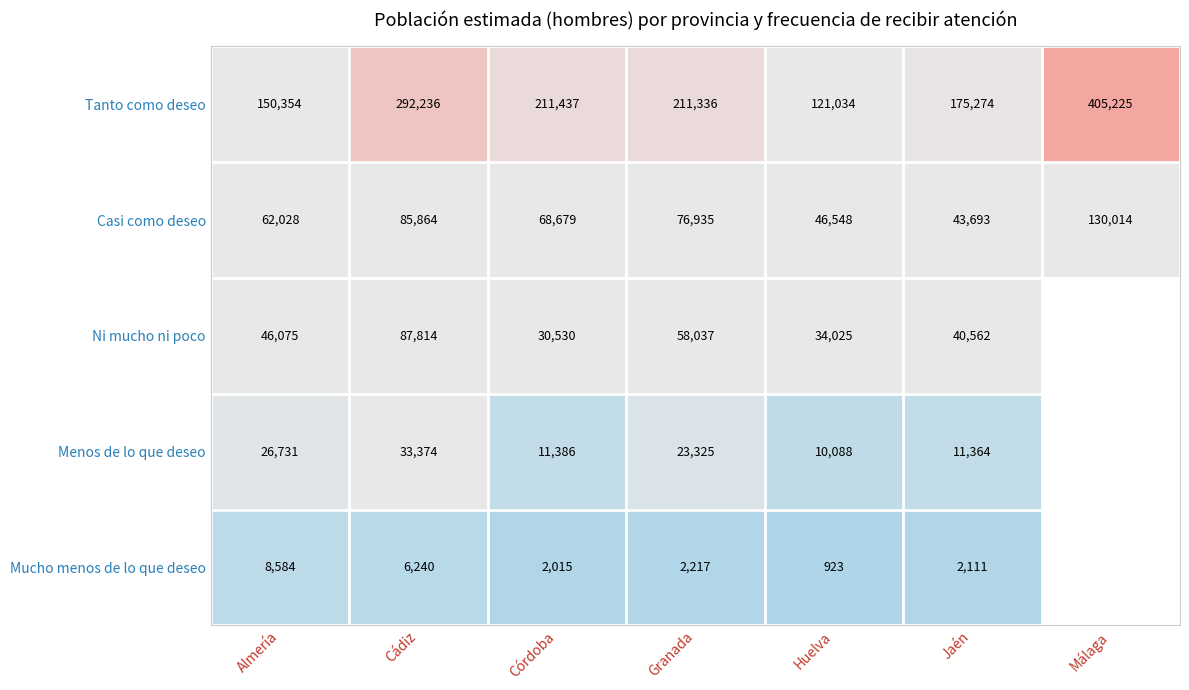

At which label does Tanto como deseo first exceed 211336?

Cádiz